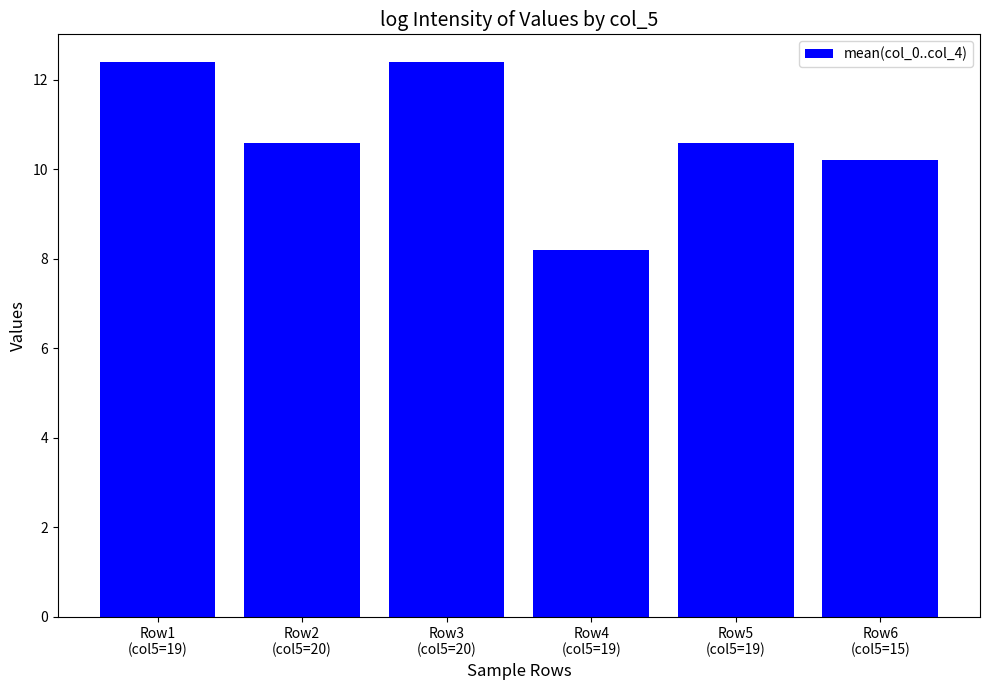

What is the difference between the maximum and minimum values?

4.2